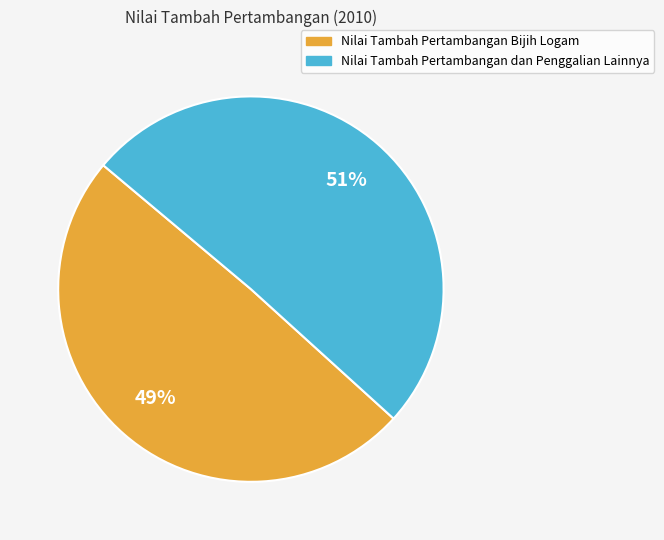

What percentage is the Nilai Tambah Pertambangan Bijih Logam slice, to the nearest percent?

49%